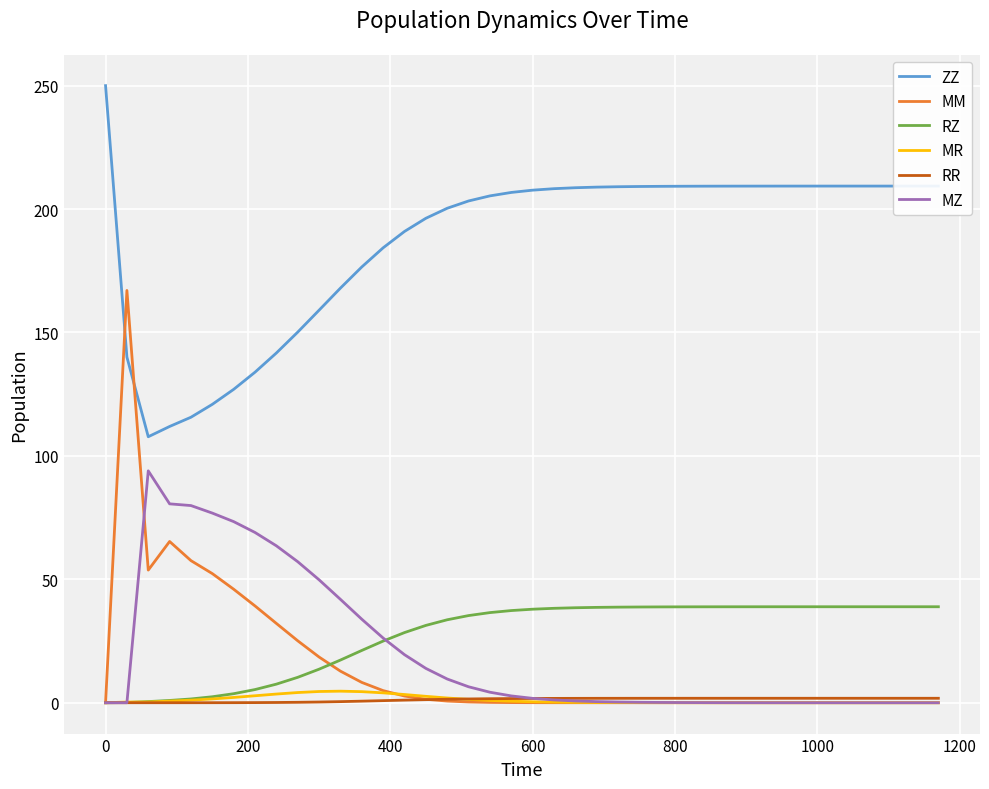

True or false: MZ and ZZ intersect in this chart.

False